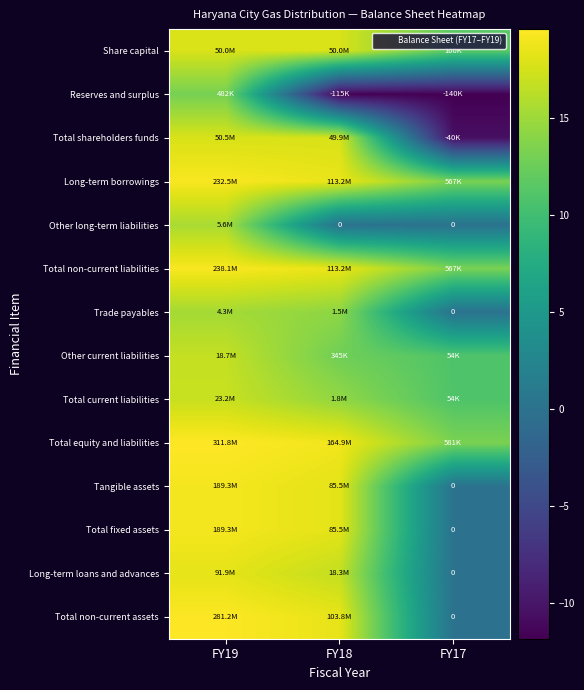

Read the Total equity and liabilities value at FY18.

18.9